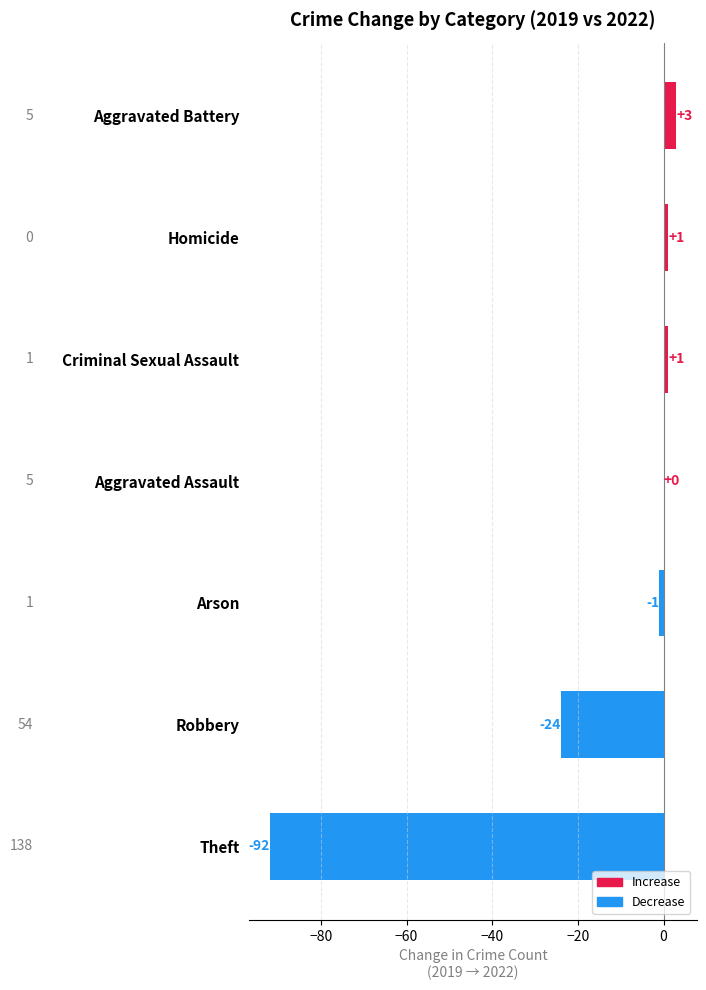

What is the maximum value shown in the chart?

3